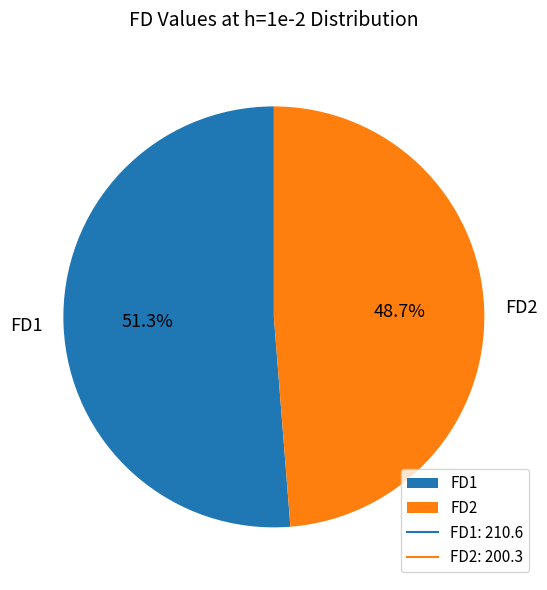

Between FD1 and FD2, which is larger?

FD1